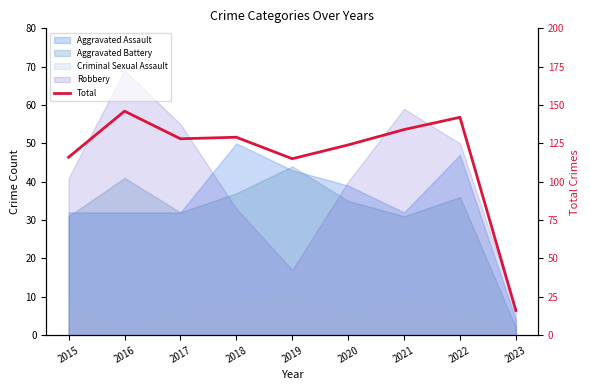

How many points are higher than both their immediate neighbors (excluding endpoints)?

3